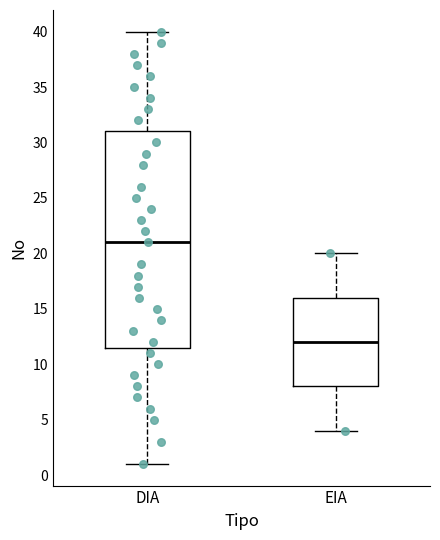

Comparing the boxes themselves (not the whiskers), which one is the tallest?

DIA